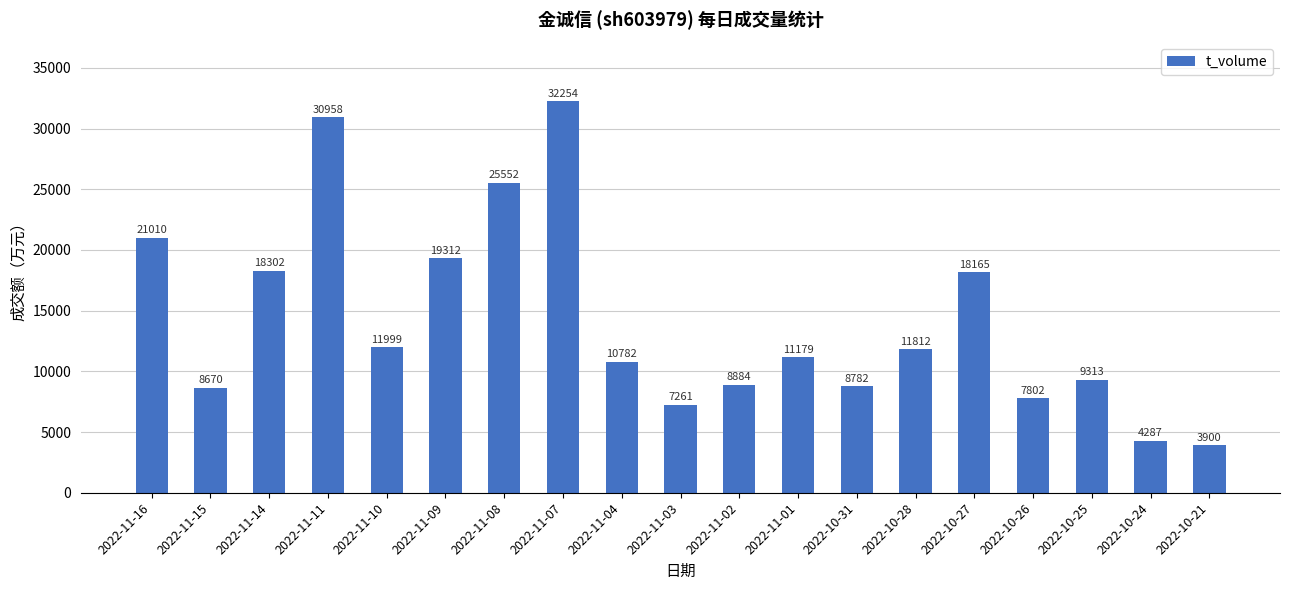

Reading right to left, list all the values displayed in this chart.

3900	4287	9313	7802	18165	11812	8782	11179	8884	7261	10782	32254	25552	19312	11999	30958	18302	8670	21010